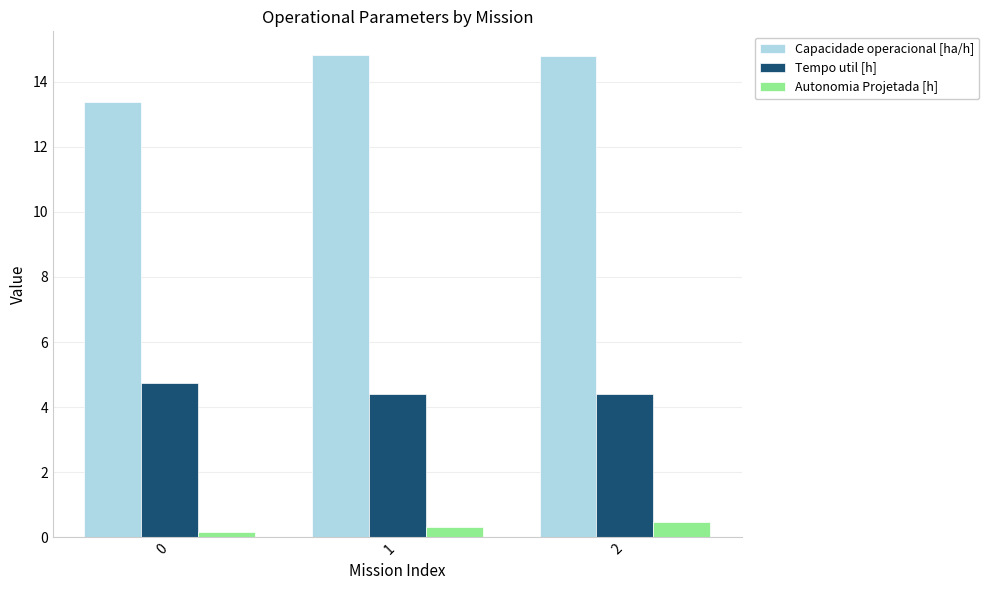

True or false: Tempo util [h] has a value of 2.0 at 2.

False